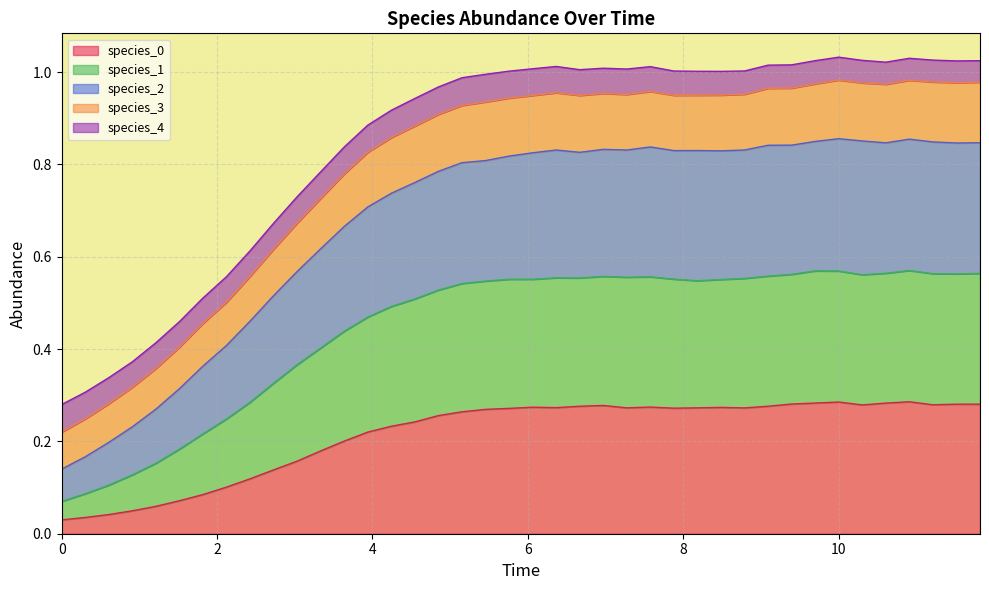

True or false: species_2 and species_3 intersect in this chart.

False